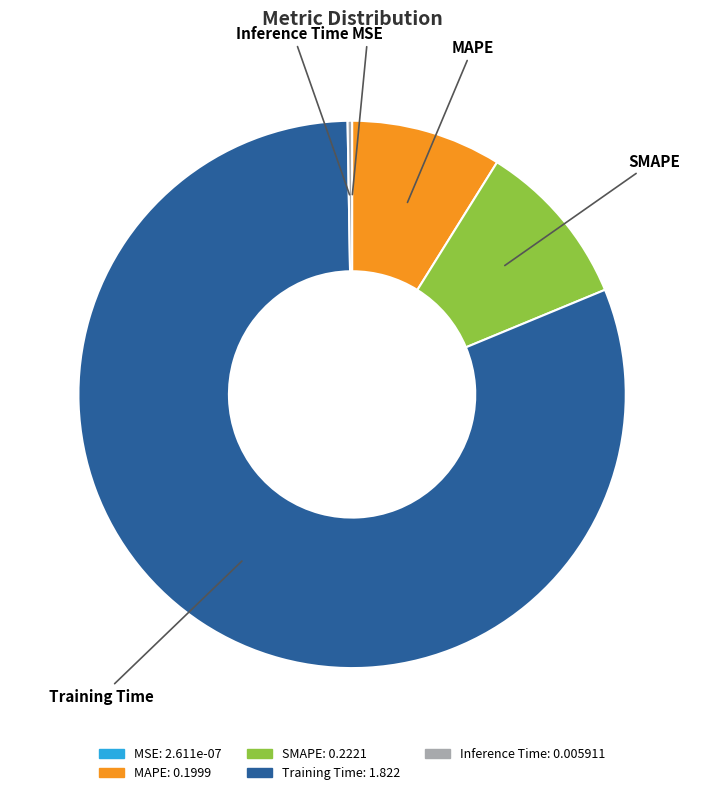

Is it true that MAPE is 1% of the pie?

False